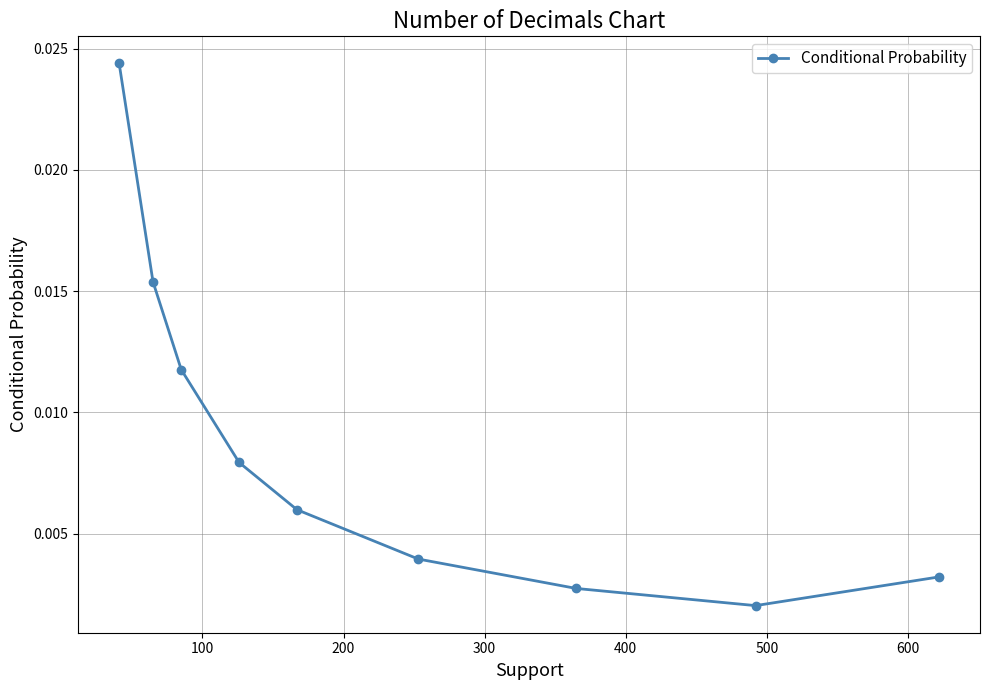

How many categories are shown in the chart?

9